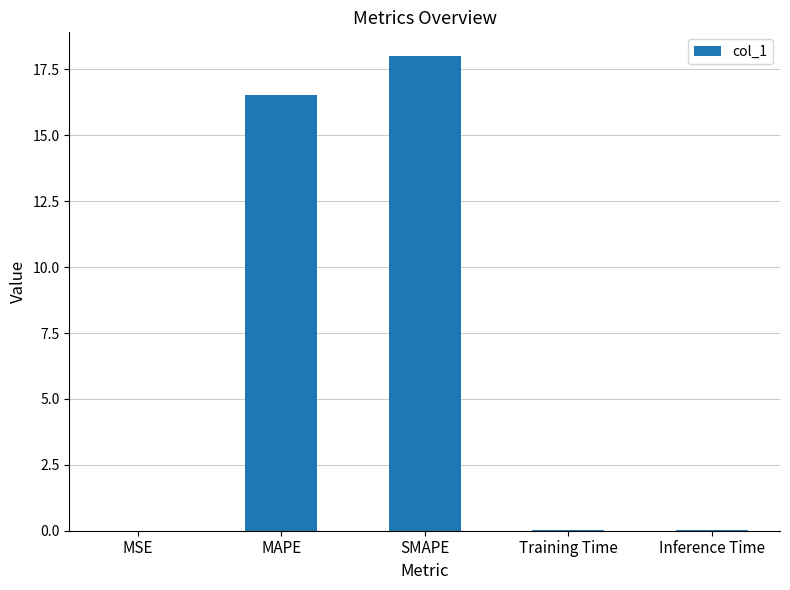

Is it true that the value at Training Time is 0.0?

True